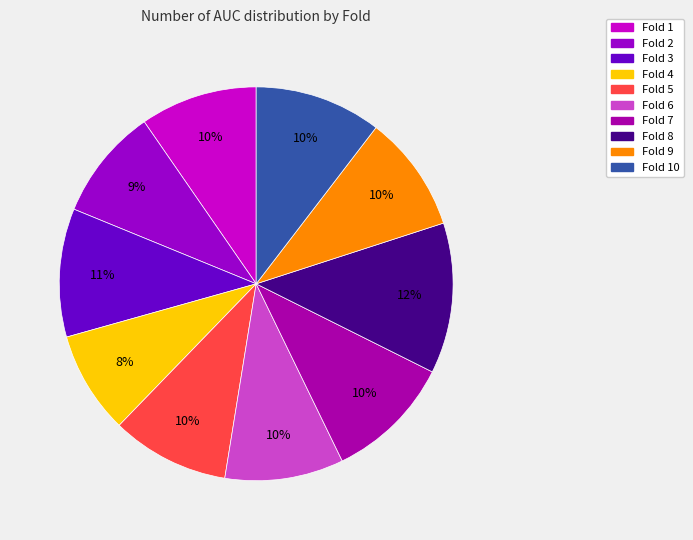

Which slice is the smallest?

Fold 4